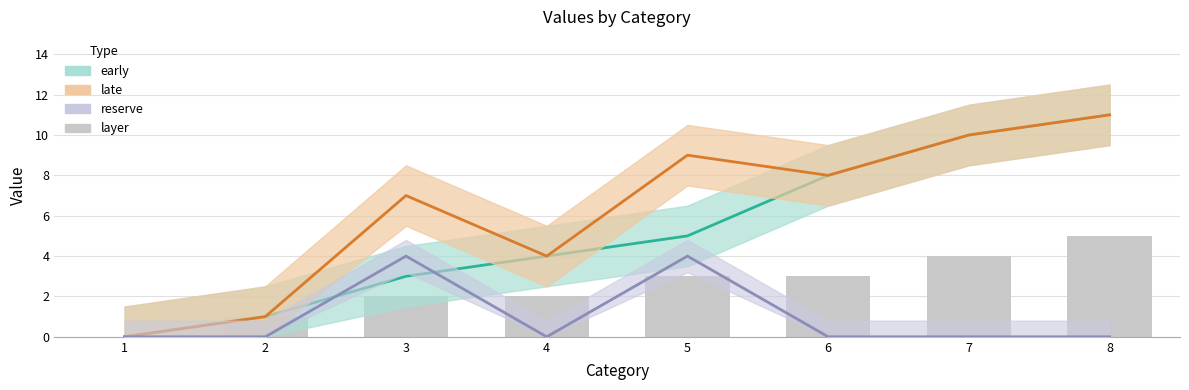

What is the value of the 7th bar from the left?

4